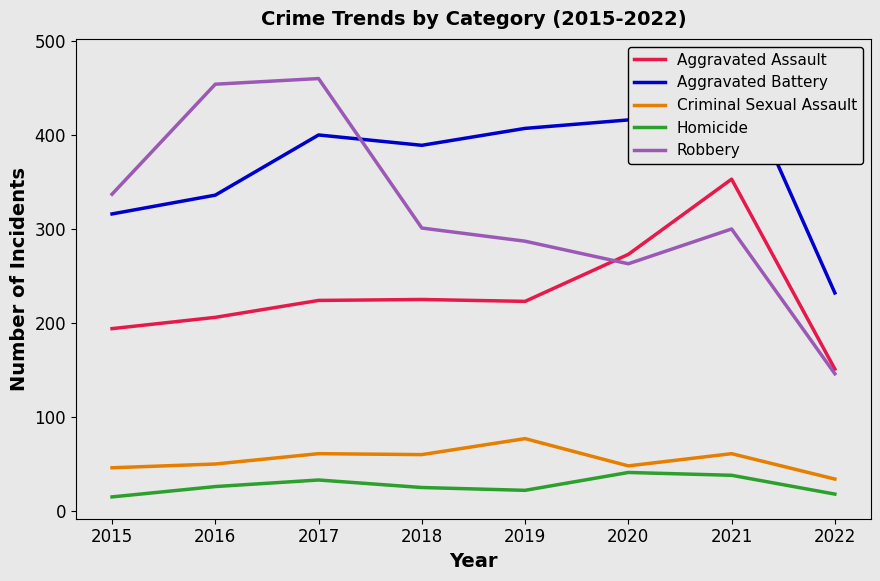

Between 2019 and 2018, which is larger?

2018